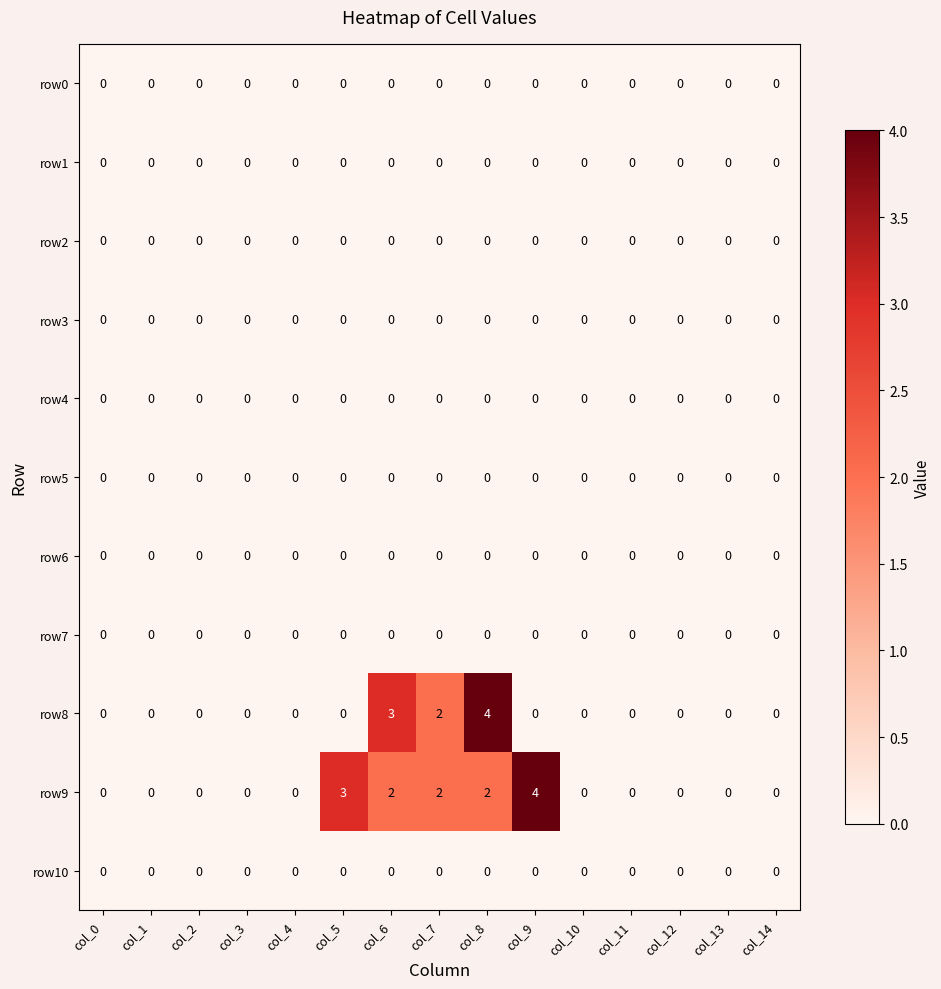

What is the maximum value for row8?

4